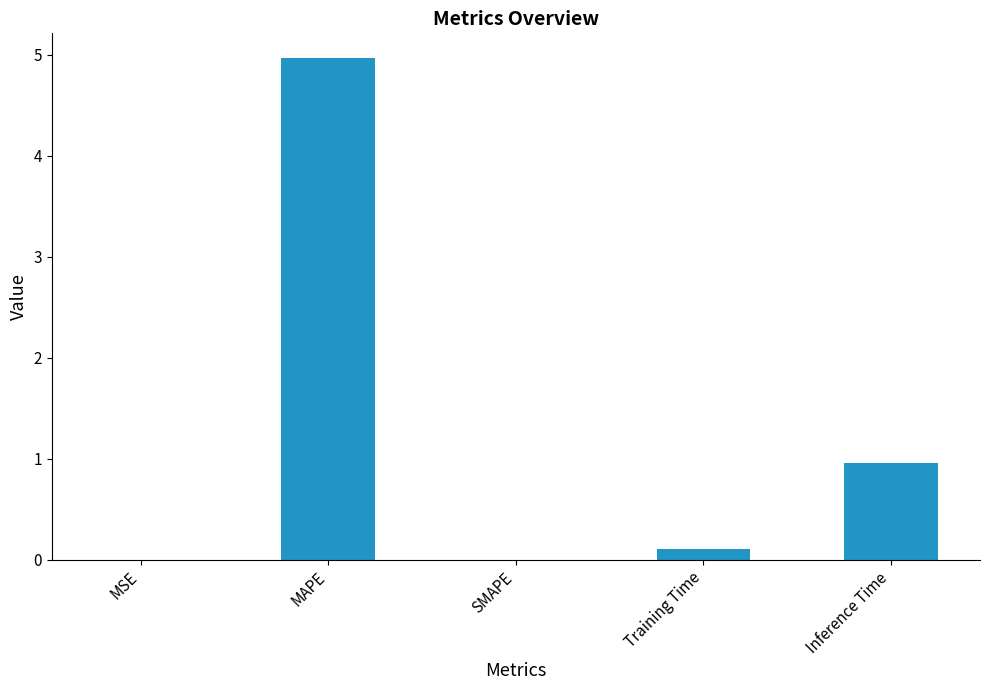

At which label is the value closest to 2?

Inference Time